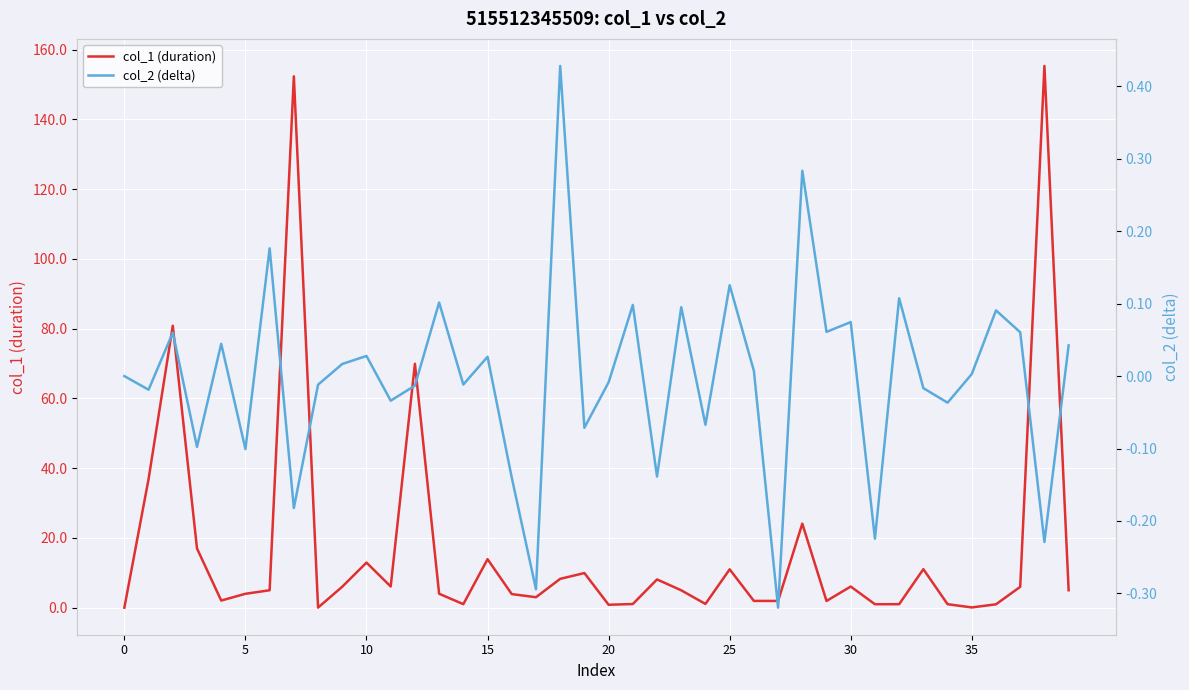

Is it true that col_1 (duration) equals 11.0 at 25?

True